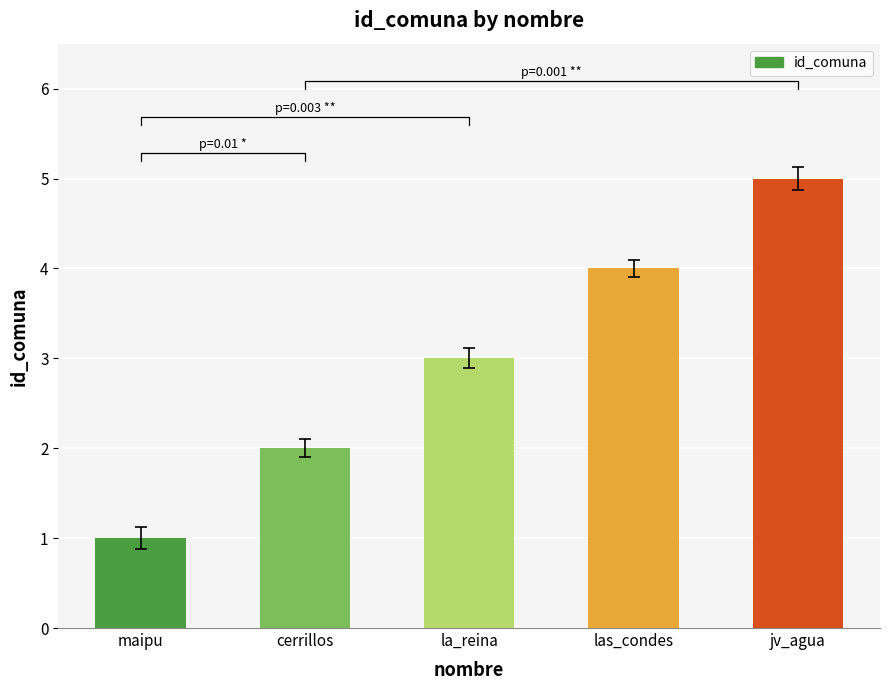

Reading left to right, extract all data points from this chart.

maipu=1	cerrillos=2	la_reina=3	las_condes=4	jv_agua=5